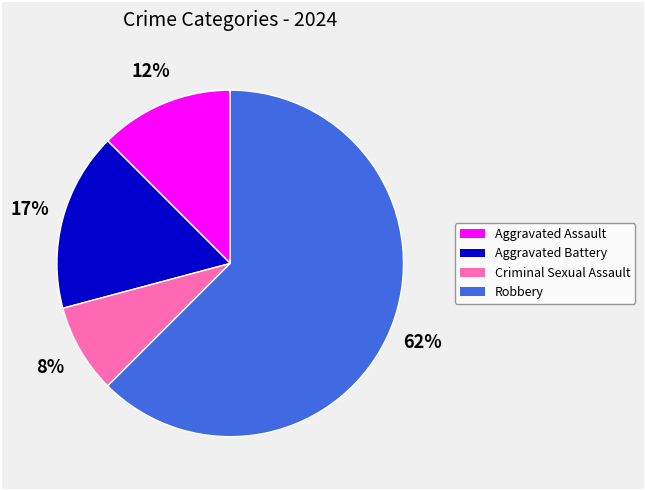

Is the sum of Robbery and Aggravated Battery greater than half?

Yes